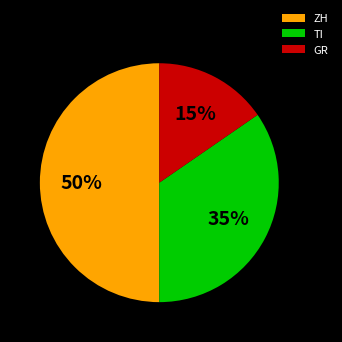

Does TI account for over 50% of the chart?

No